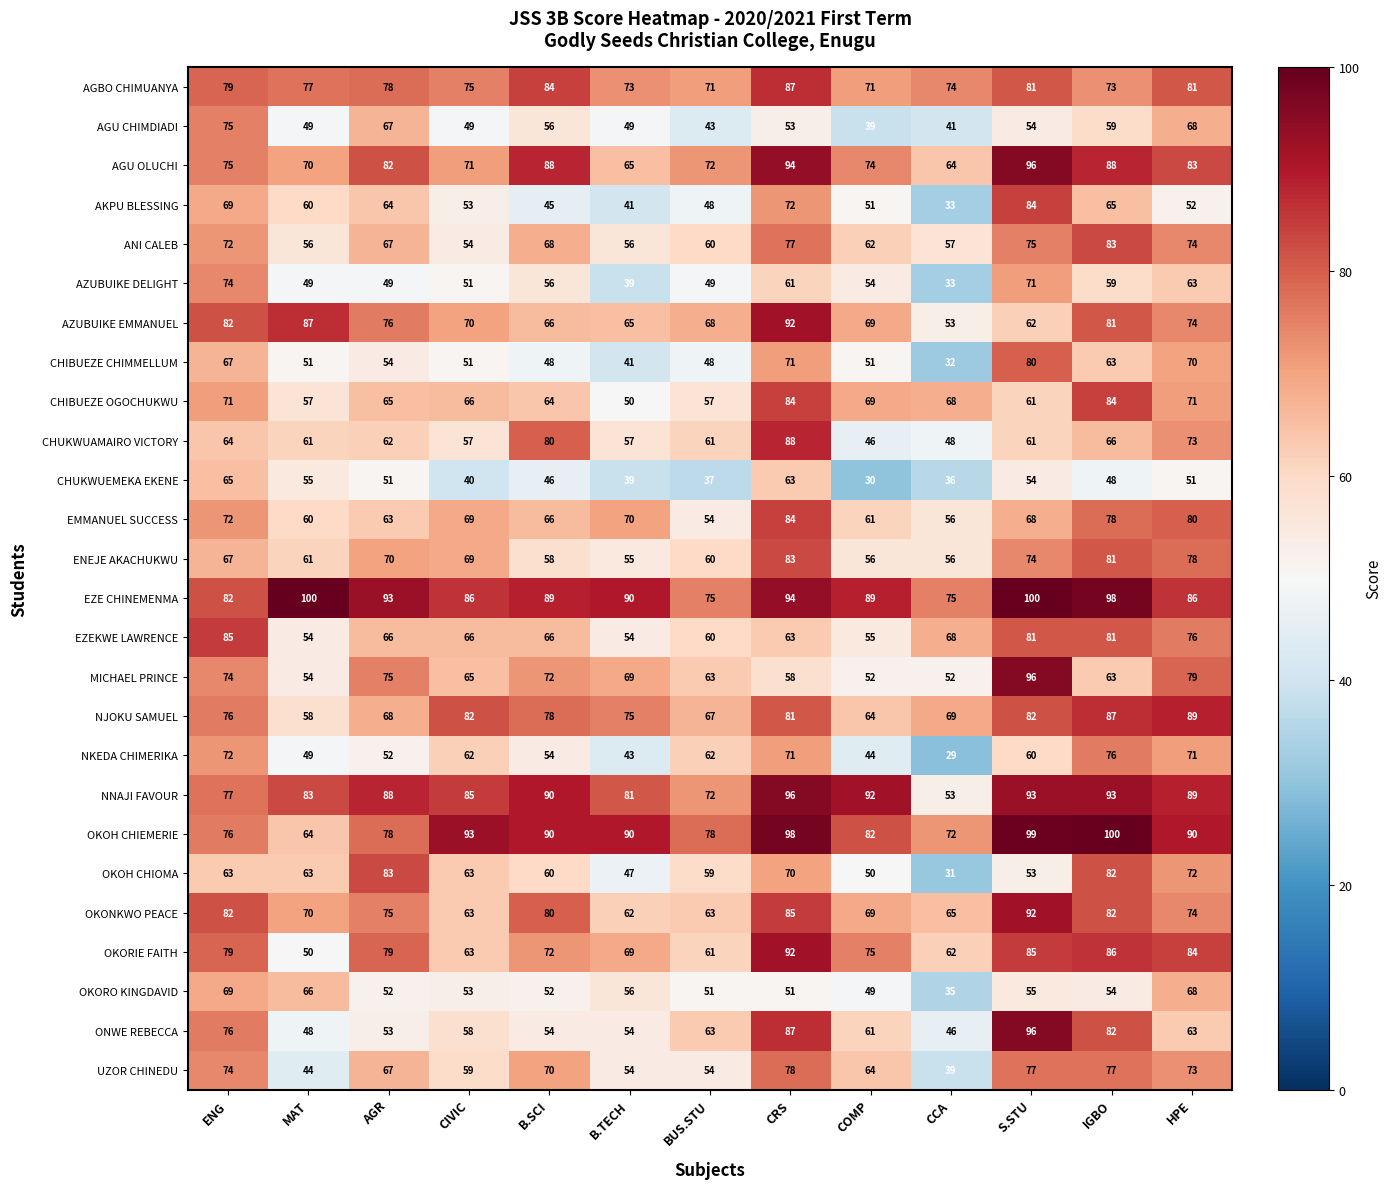

At which label is AGBO CHIMUANYA closest to 79?

ENG